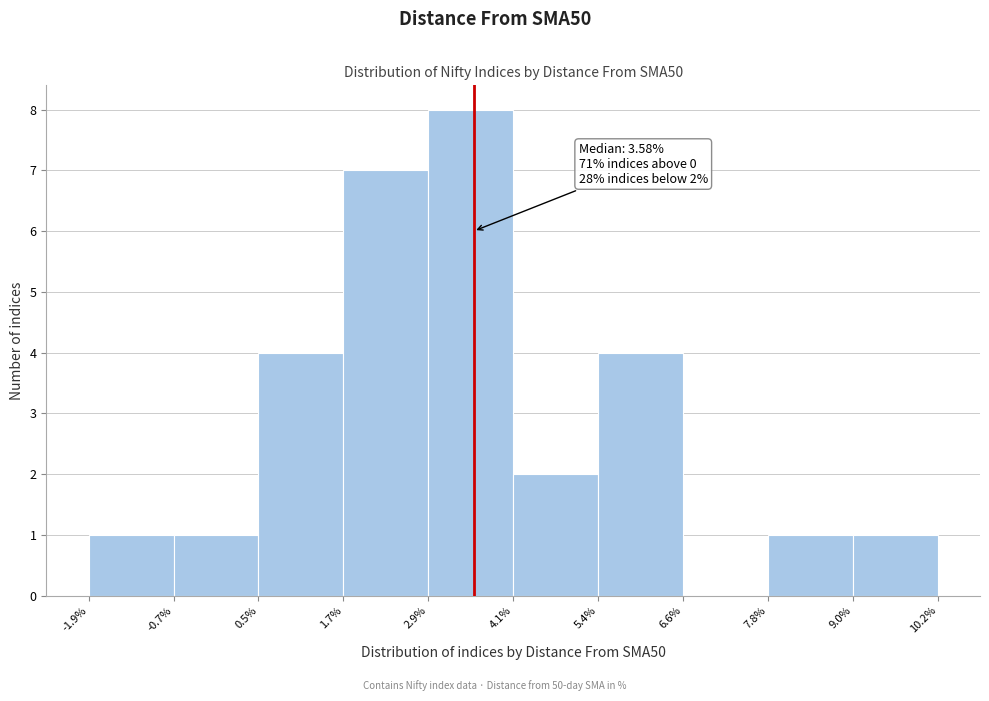

Over which range of the x-axis is the bar tallest?

2.9% to 4.1%